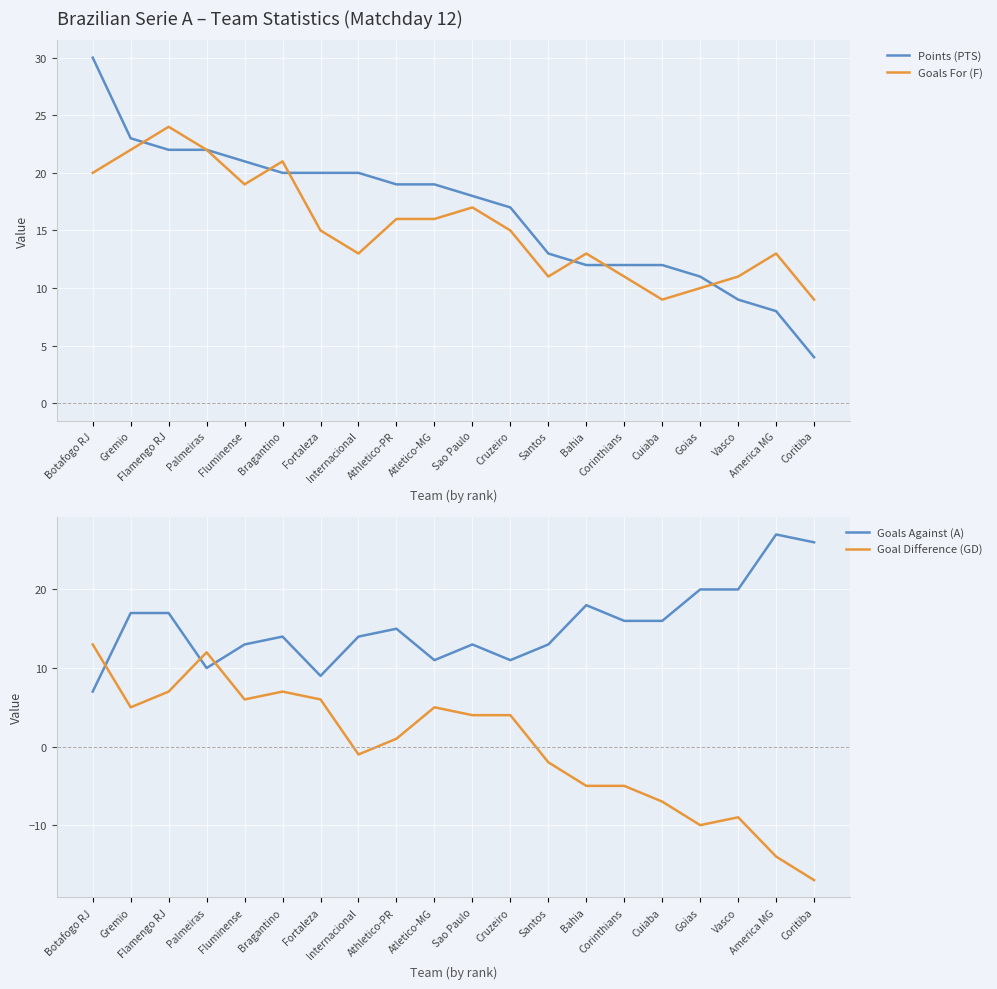

What are all the series names shown in the legend?

Points (PTS), Goals For (F), Goals Against (A), Goal Difference (GD)